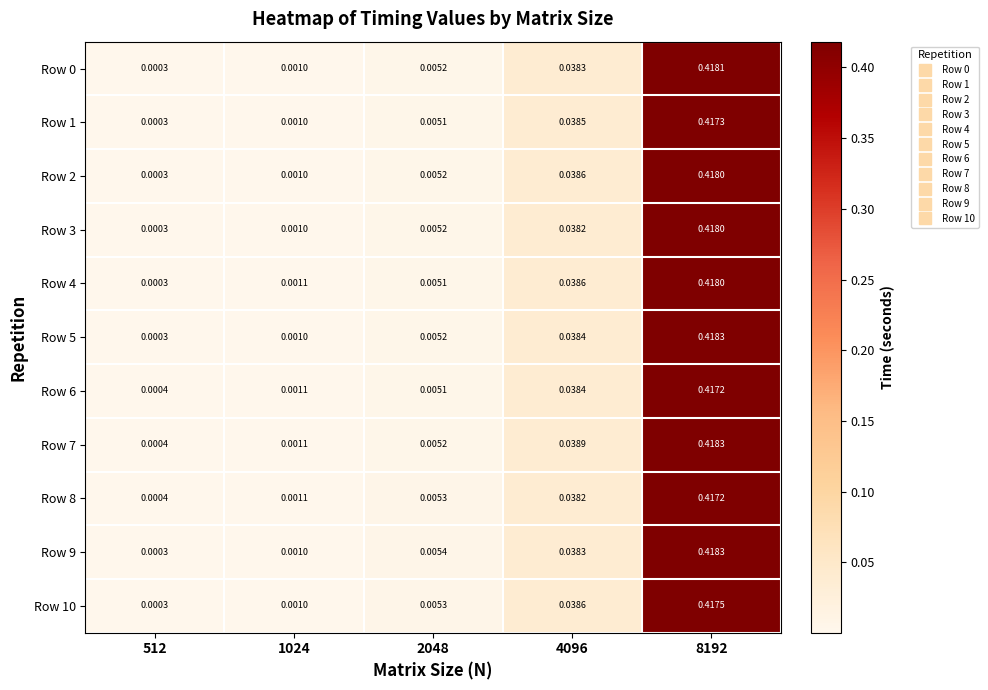

Is the value of Row 10 at 1024 greater than the value of Row 7 at 512?

Yes